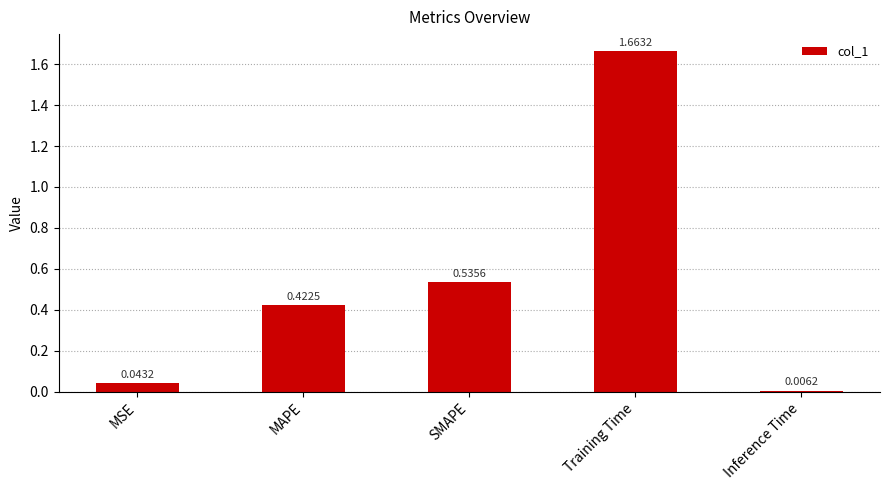

Does the chart contain stacked bars?

No